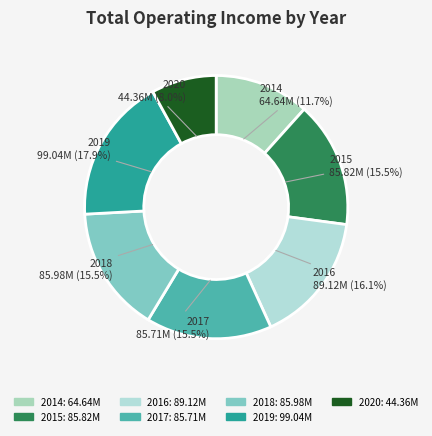

Count the number of slices in the pie.

7